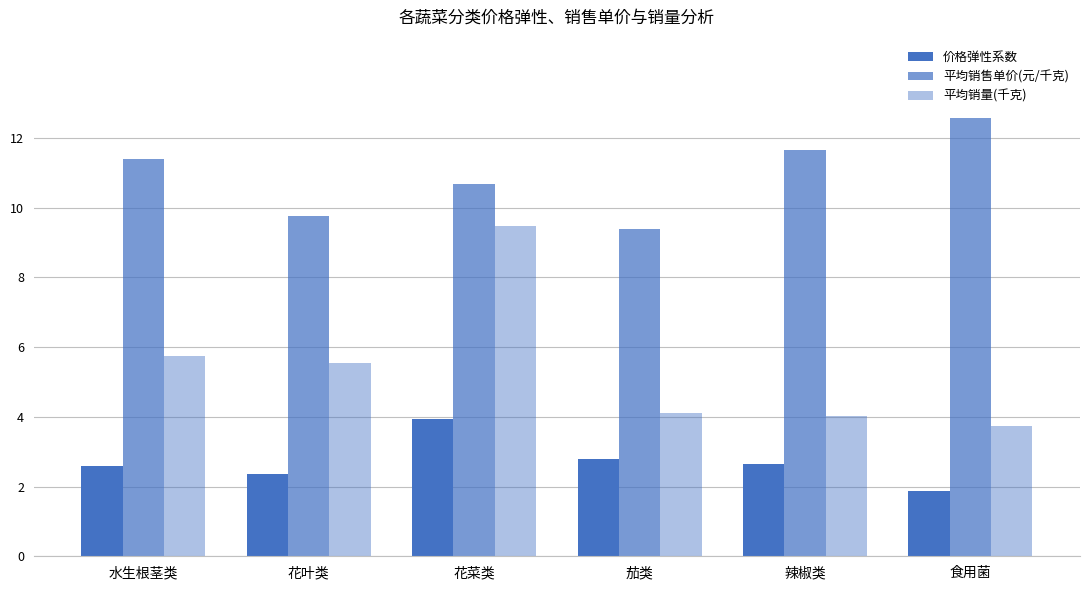

How many distinct data groups are displayed?

3